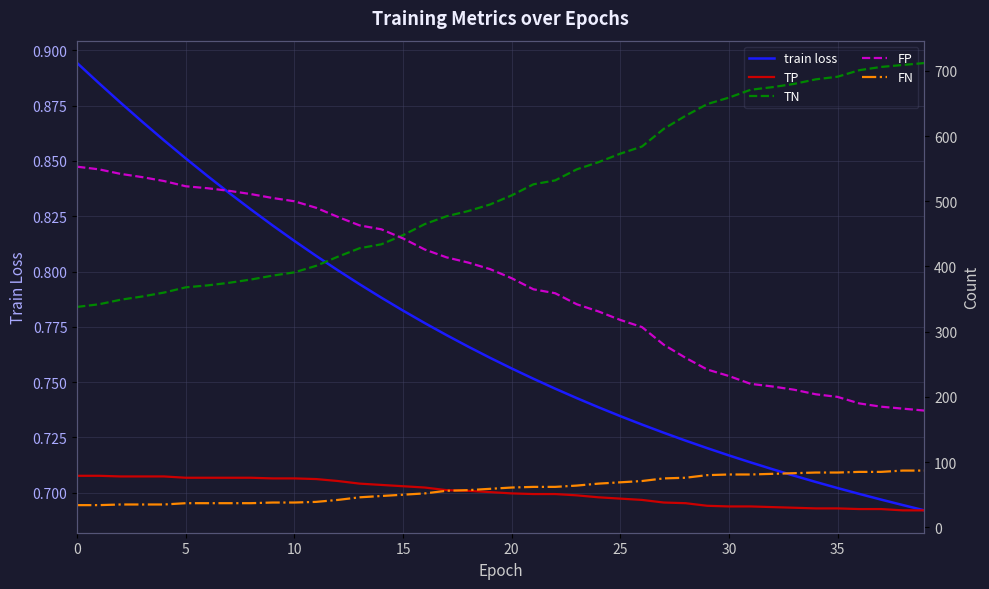

Does the chart display data point markers on the line(s)?

No